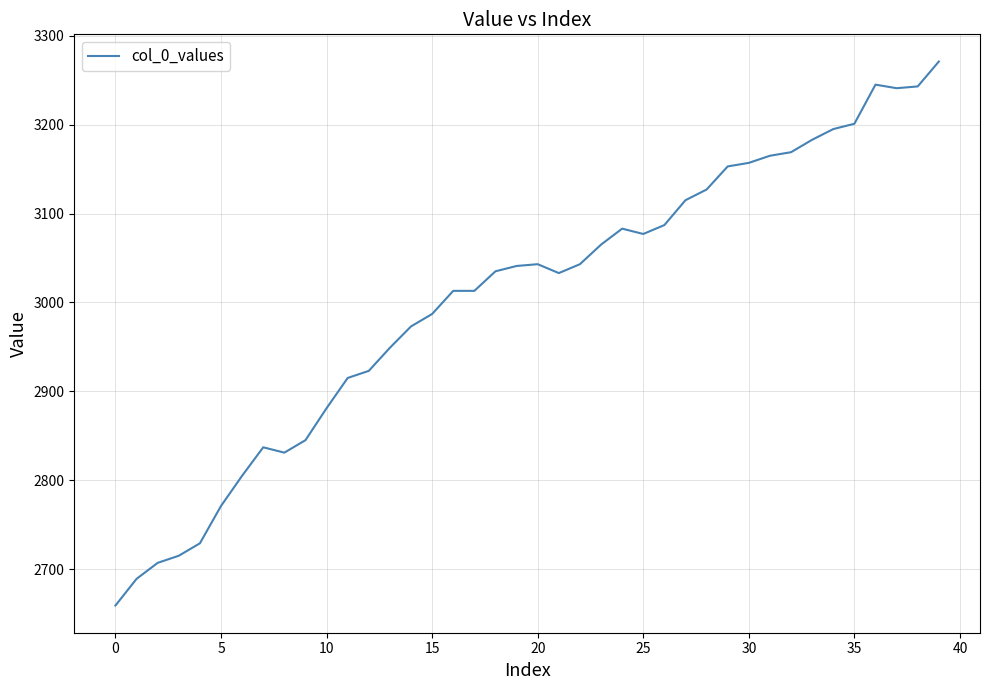

What is the difference between the maximum and minimum values?

612